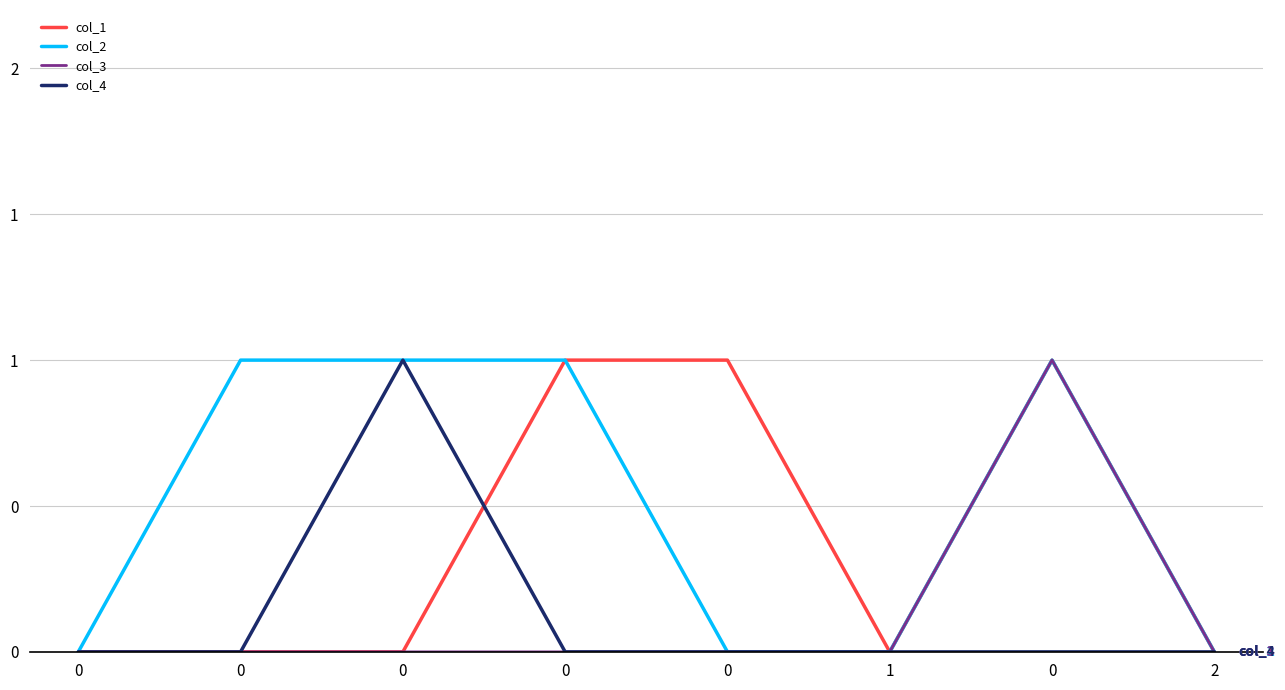

What is the difference between the maximum and minimum values in the col_3 series?

1